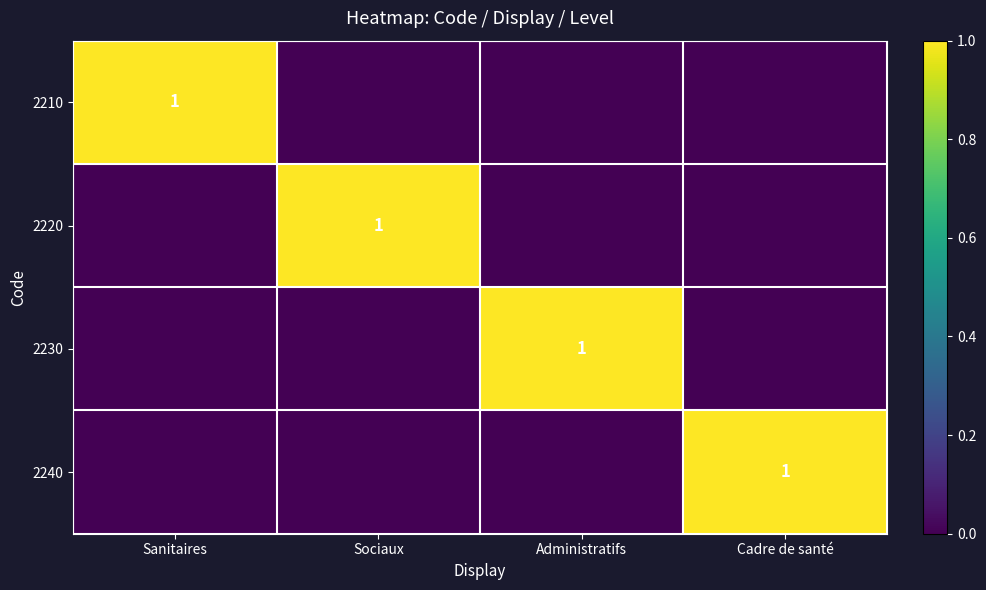

At which category does the chart reach its peak across all series?

Sanitaires